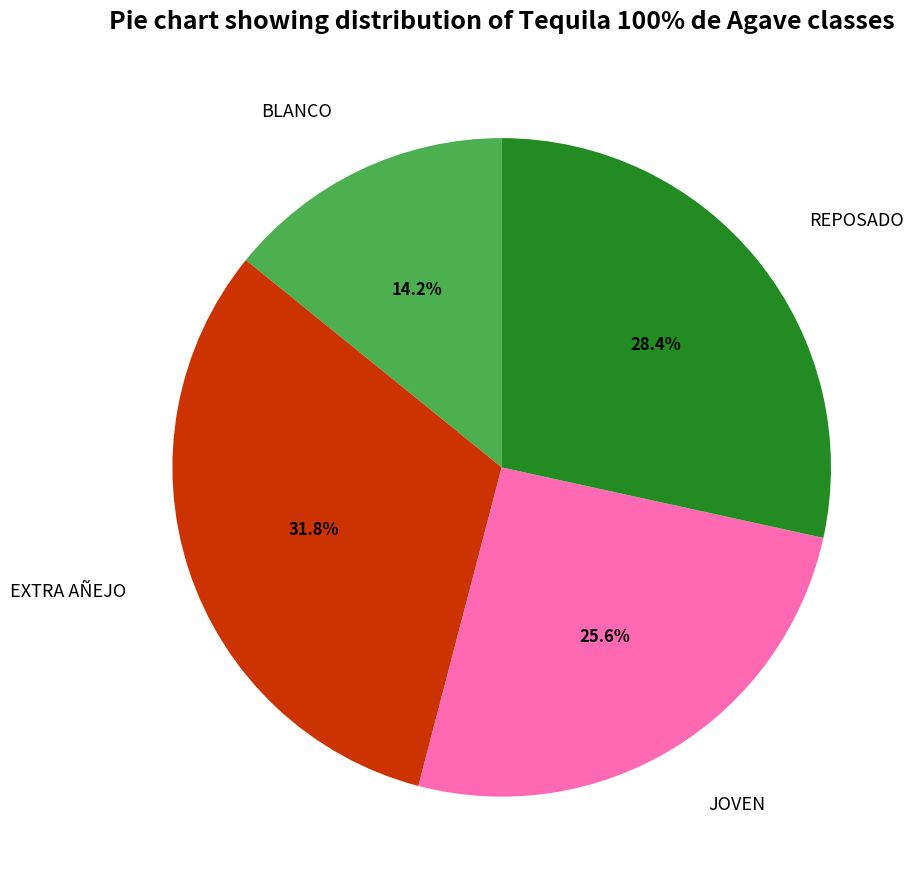

Does any single category account for the majority?

No